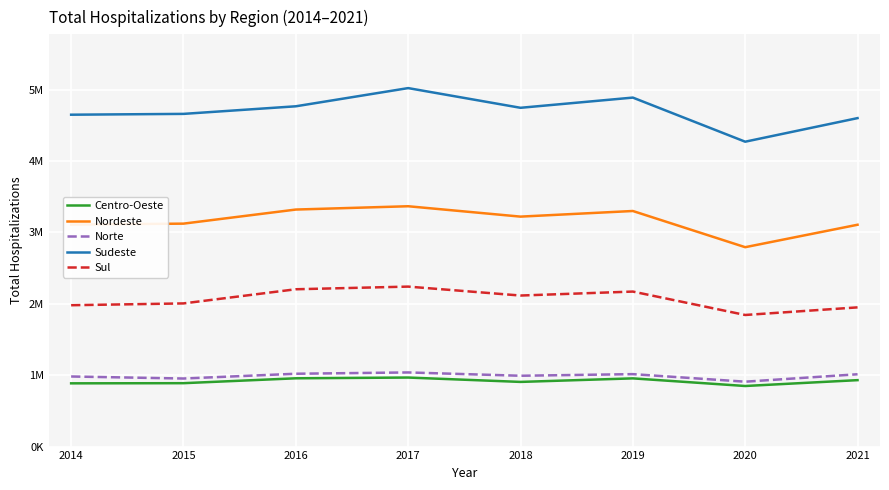

The Nordeste series shows 3122201 at 2015. True or false?

True